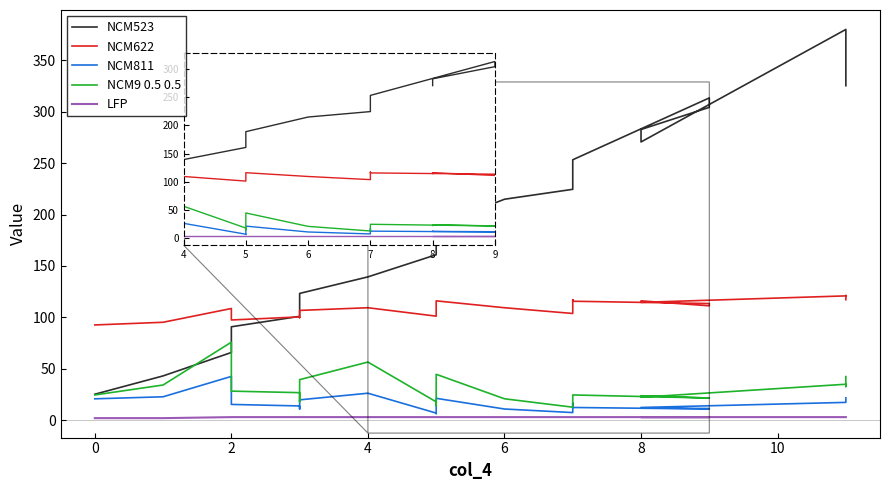

Is it true that LFP equals 3.0 at 2?

True